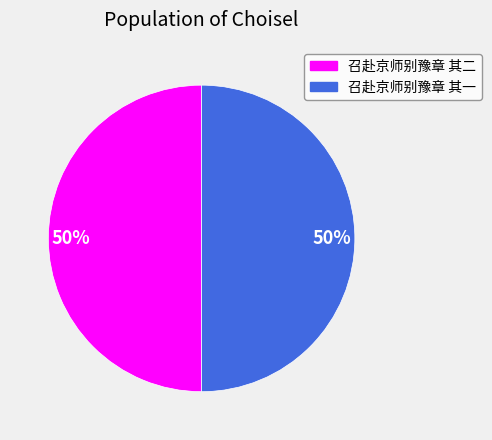

To the nearest percent, what is the combined percentage of 召赴京师别豫章 其一 and 召赴京师别豫章 其二?

100%